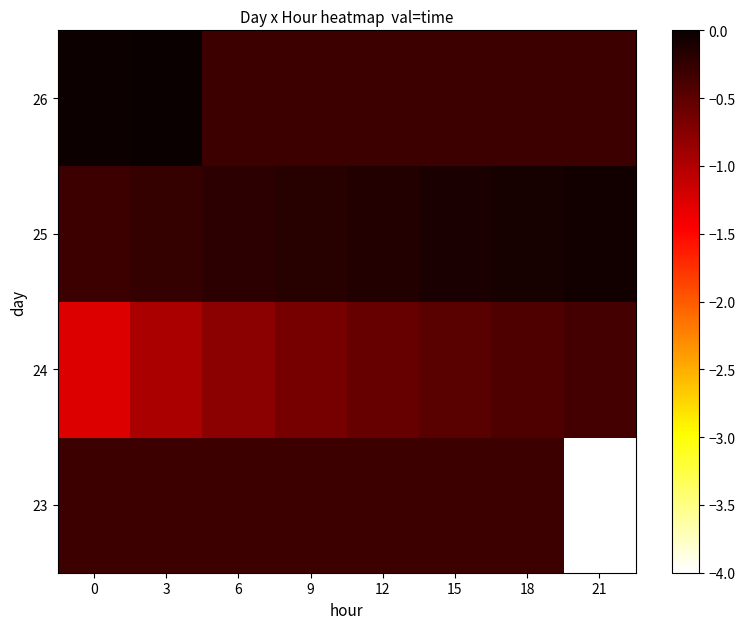

Reading left to right, extract all data points from this chart.

23: 0=-0.3	3=-0.3	6=-0.3	9=-0.3	12=-0.3	15=-0.3	18=-0.3	21=-4.0
24: 0=-1.3	3=-1.0	6=-0.8	9=-0.7	12=-0.6	15=-0.5	18=-0.4	21=-0.4
25: 0=-0.3	3=-0.3	6=-0.2	9=-0.2	12=-0.1	15=-0.1	18=-0.1	21=-0.1
26: 0=-0.0	3=0.0	6=-0.3	9=-0.3	12=-0.3	15=-0.3	18=-0.3	21=-0.3